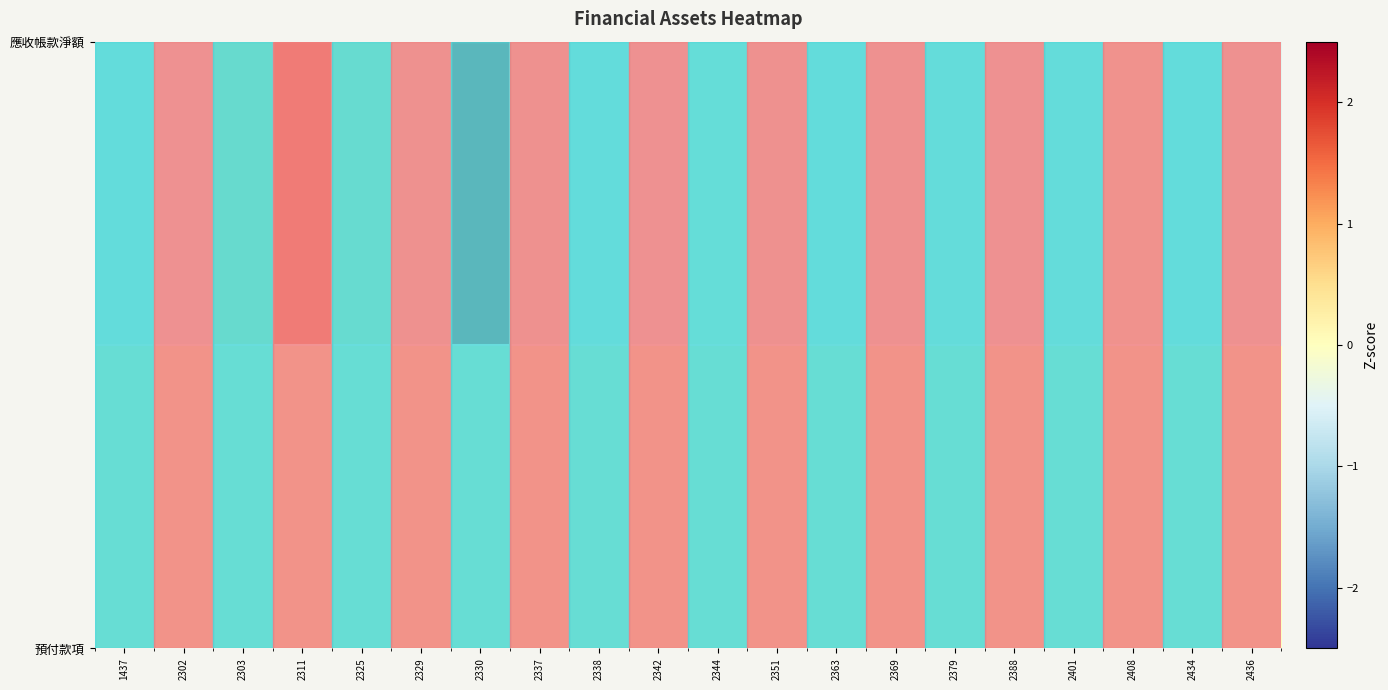

Which series has the largest total across all categories?

應收帳款淨額